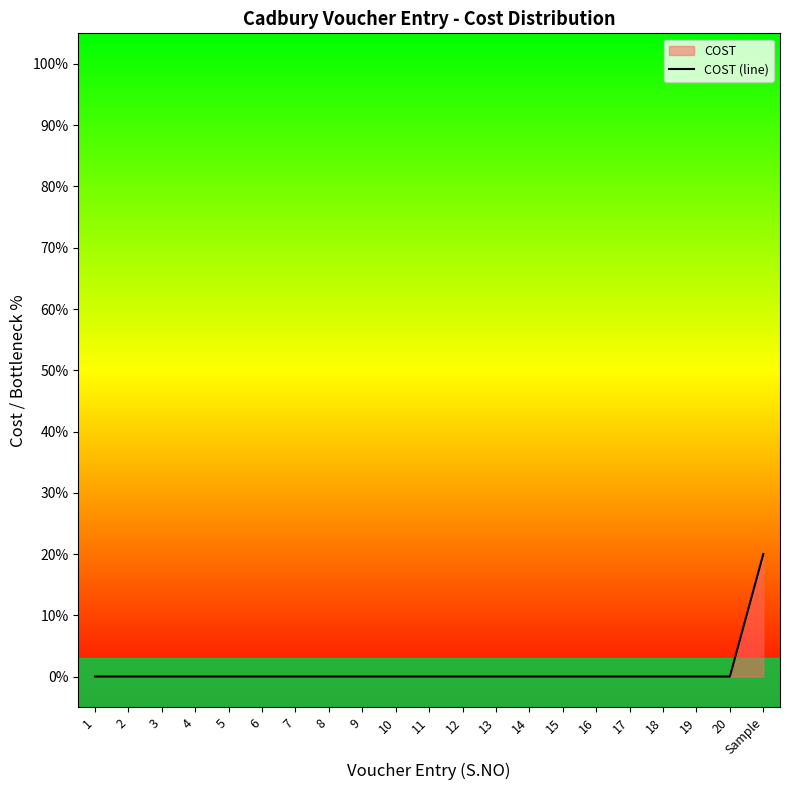

Rank the categories by value from lowest to highest.

1, 2, 3, 4, 5, 6, 7, 8, 9, 10, 11, 12, 13, 14, 15, 16, 17, 18, 19, 20, Sample